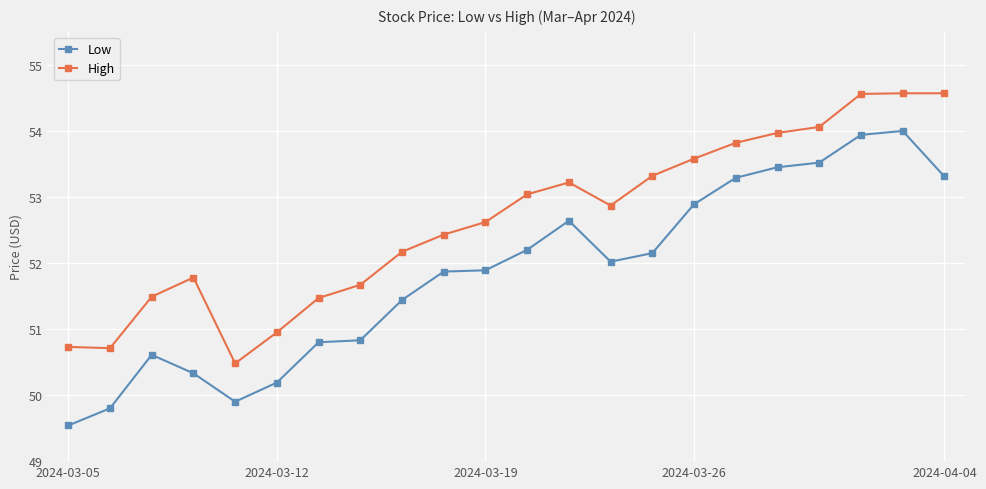

Which series has the widest spread of values?

Low